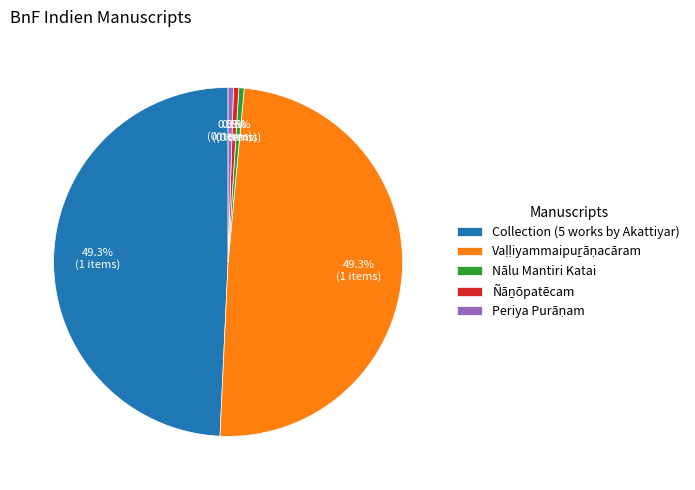

Is there a majority slice in this chart?

No